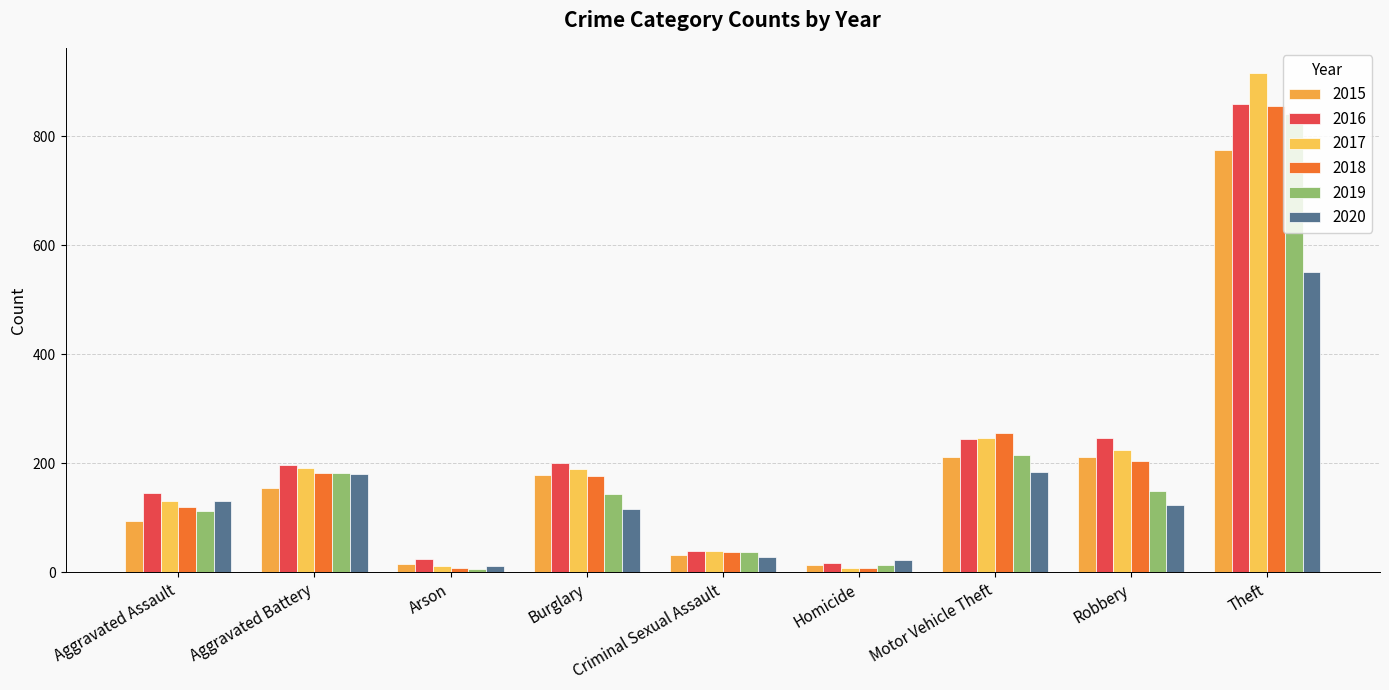

What is the total value across all series at Aggravated Assault?

735